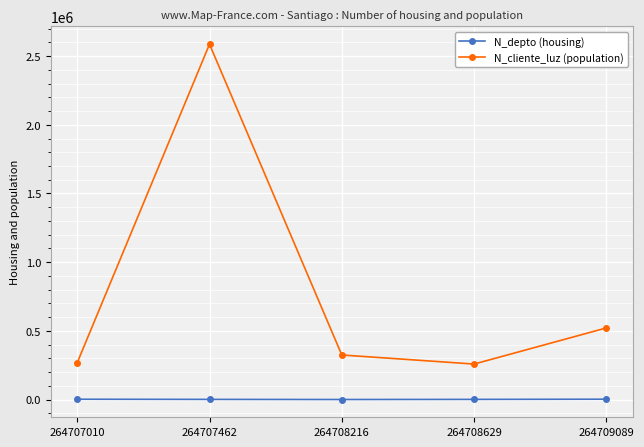

What is the average value of the N_depto (housing) series?

1814